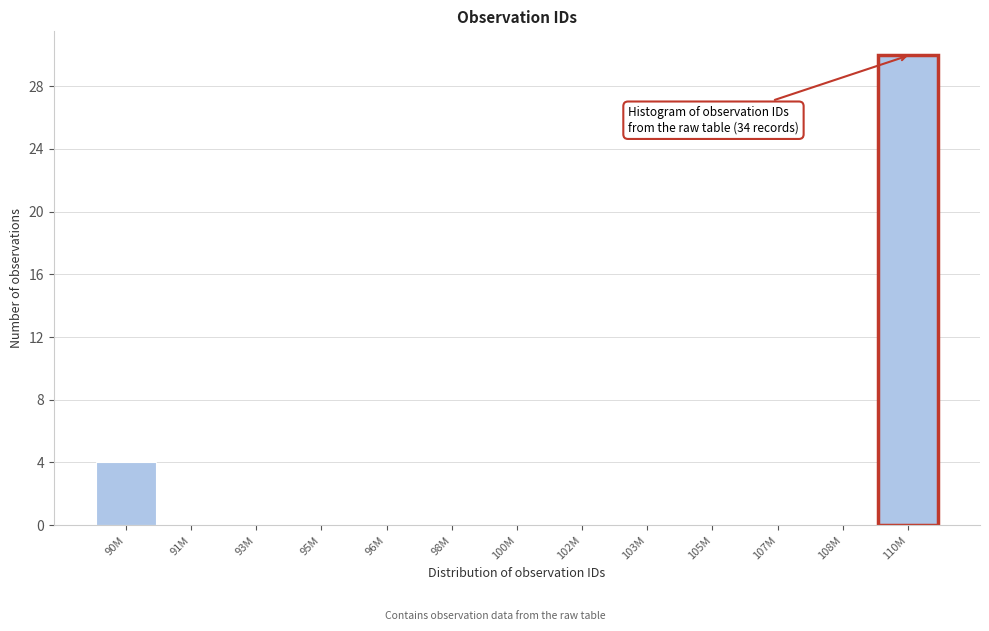

Reading left to right, list all the values displayed in this chart.

90M=4	91M=0	93M=0	95M=0	96M=0	98M=0	100M=0	102M=0	103M=0	105M=0	107M=0	108M=0	110M=30